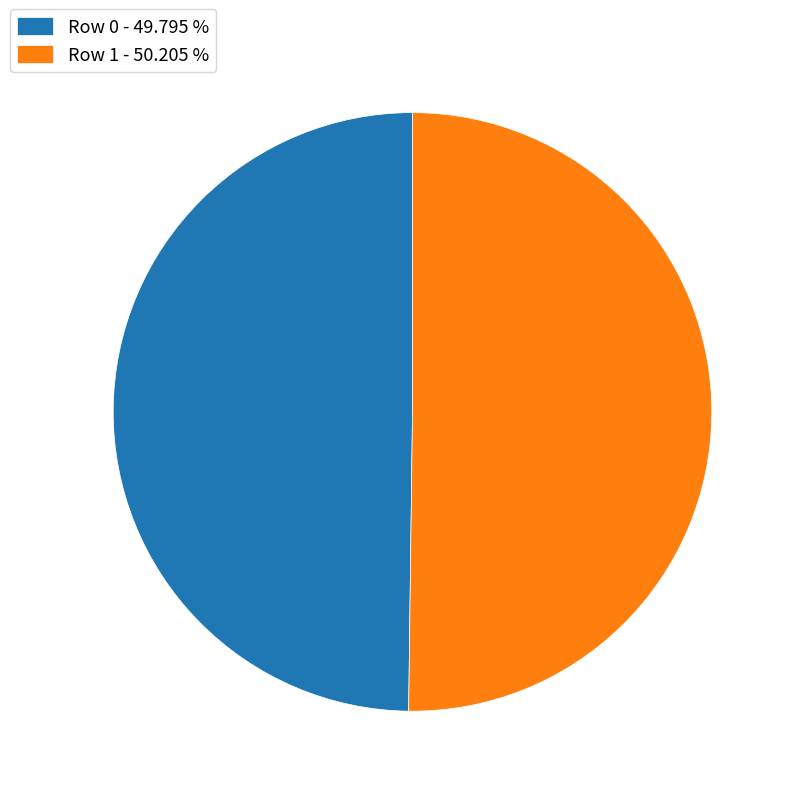

Approximately how many times larger is the value at Row 1 - 50.205 % compared to Row 0 - 49.795 %?

1.0